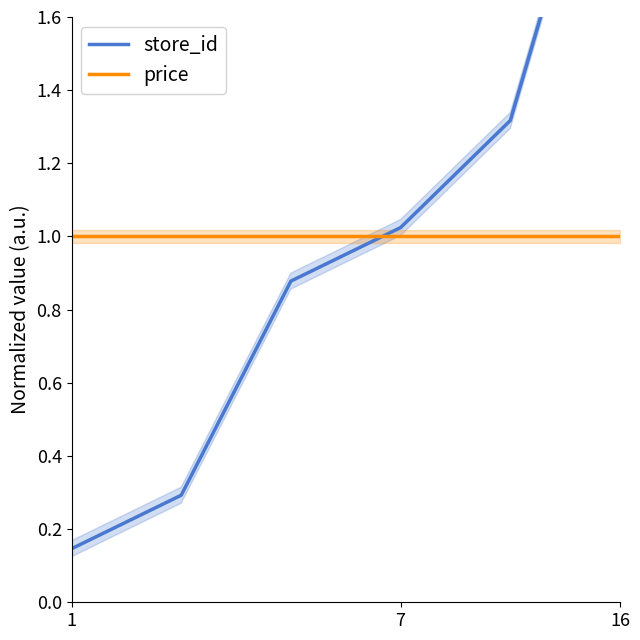

True or false: price and store_id cross at least once.

True